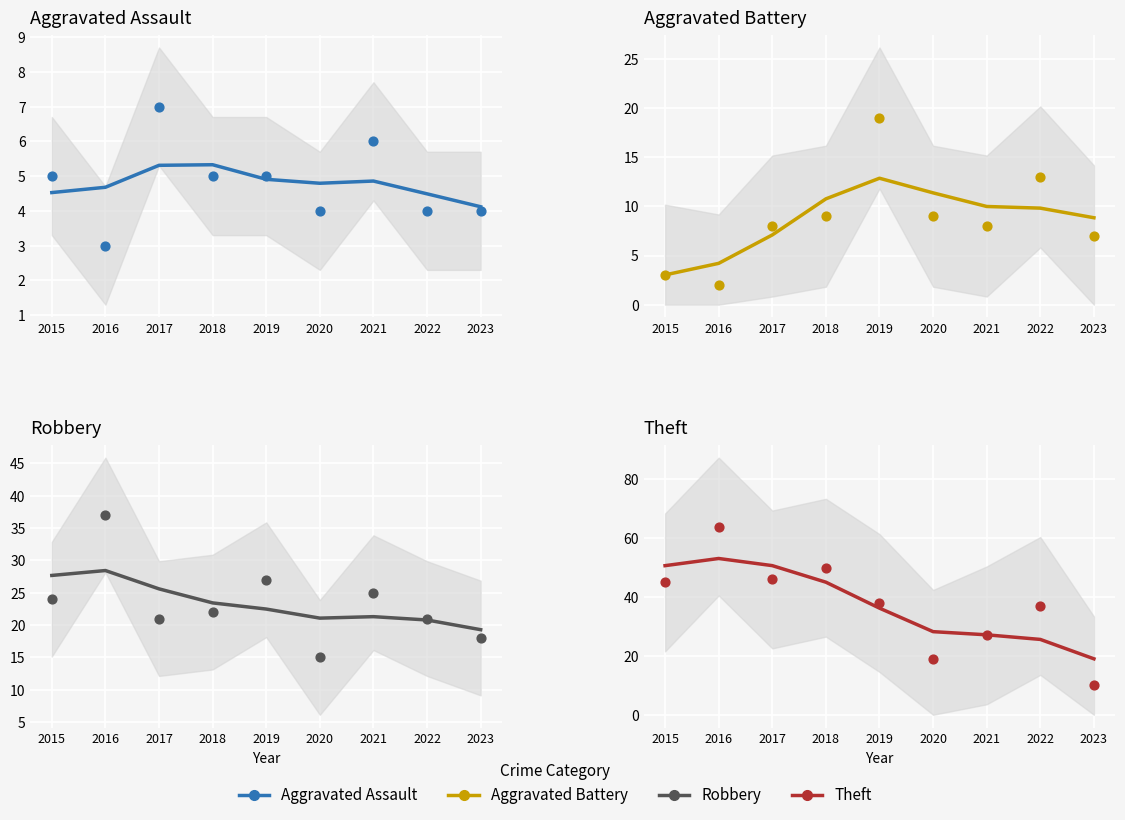

Is the value of Robbery at 2019 greater than the value of Theft at 2020?

No